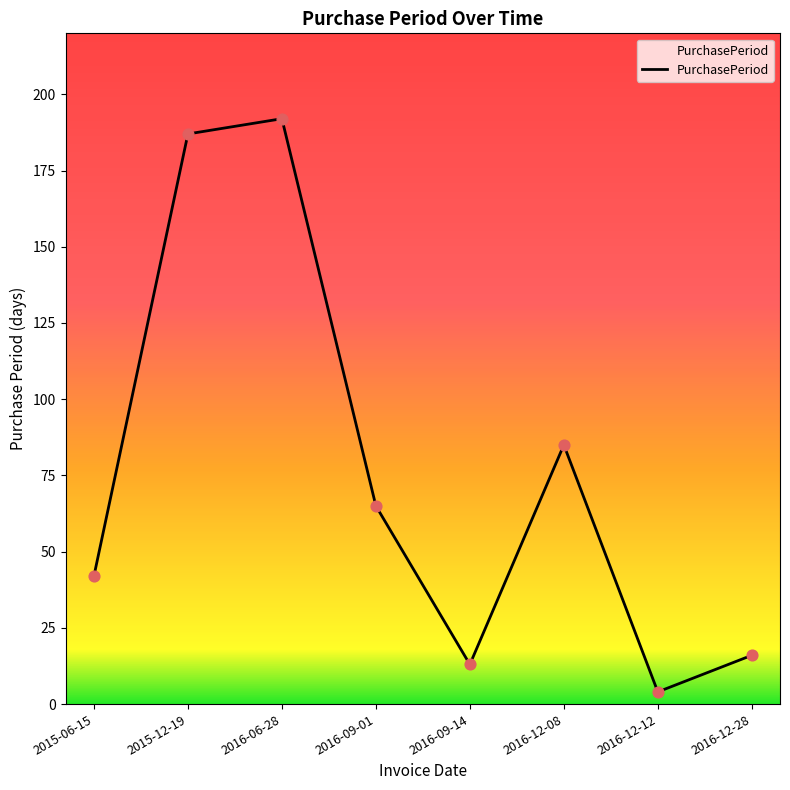

What is the ratio of the value at 2016-12-28 to the value at 2016-06-28?

0.1